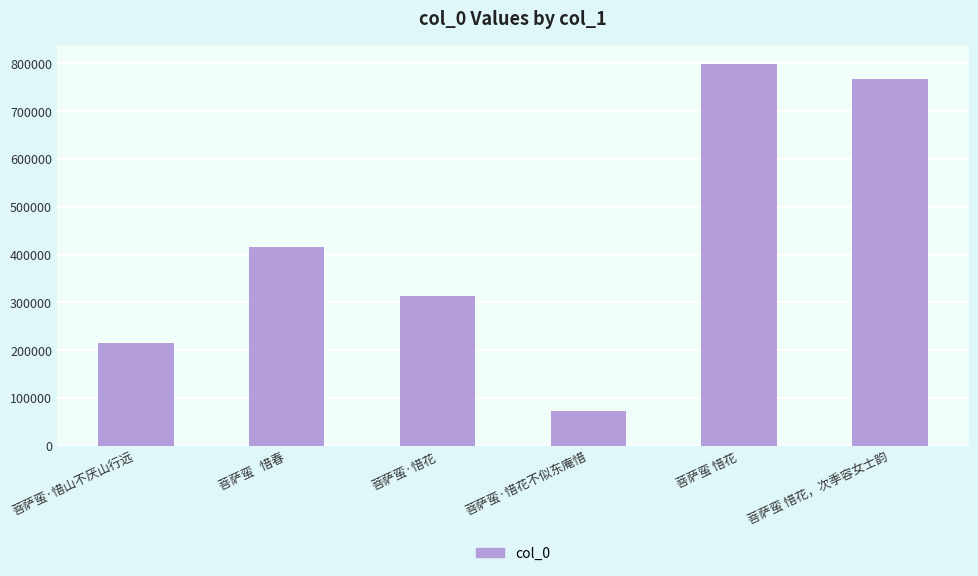

How many values are below 416624?

3